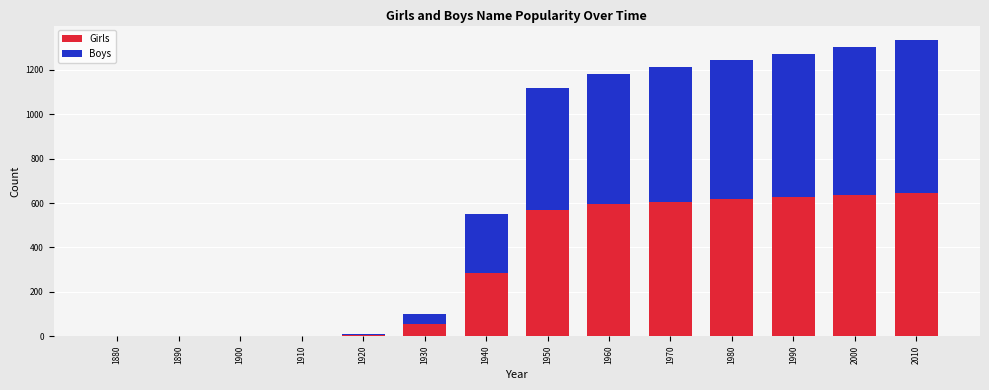

What is the sum of the Girls values at 1980 and 1910?

616